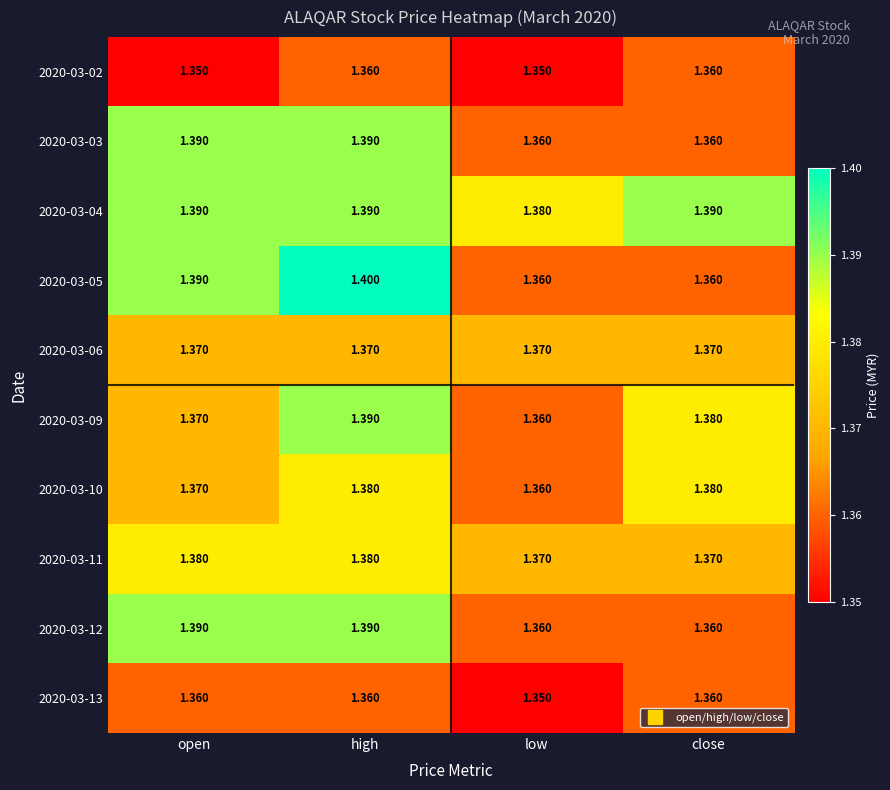

Rank the categories by 2020-03-09 value from lowest to highest.

low, open, close, high